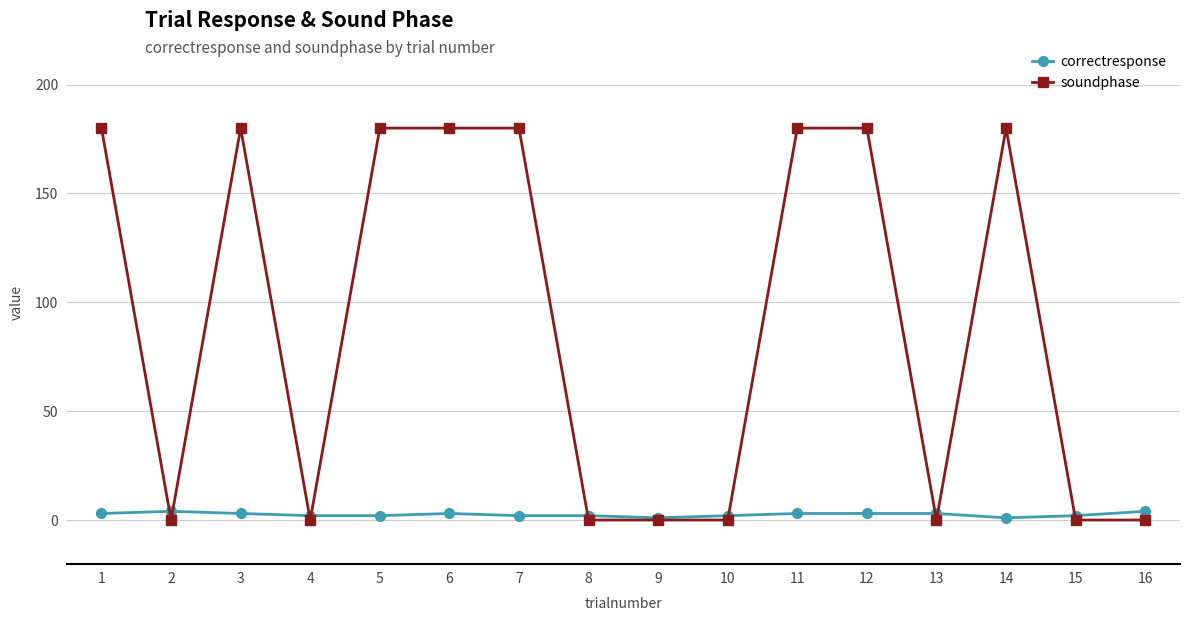

Which series has the widest spread of values?

soundphase